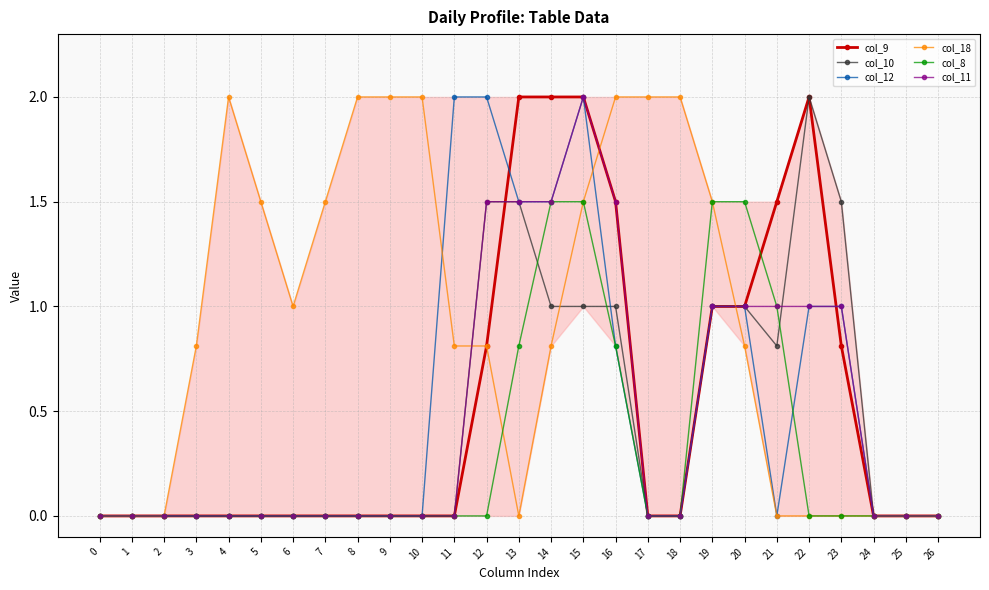

Reading left to right, extract all data points from this chart.

col_9: 0.0	0.0	0.0	0.0	0.0	0.0	0.0	0.0	0.0	0.0	0.0	0.0	0.8	2.0	2.0	2.0	1.5	0.0	0.0	1.0	1.0	1.5	2.0	0.8	0.0	0.0	0.0
col_10: 0.0	0.0	0.0	0.0	0.0	0.0	0.0	0.0	0.0	0.0	0.0	0.0	1.5	1.5	1.0	1.0	1.0	0.0	0.0	1.0	1.0	0.8	2.0	1.5	0.0	0.0	0.0
col_12: 0.0	0.0	0.0	0.0	0.0	0.0	0.0	0.0	0.0	0.0	0.0	2.0	2.0	1.5	1.5	2.0	0.8	0.0	0.0	1.0	1.0	0.0	1.0	1.0	0.0	0.0	0.0
col_18: 0.0	0.0	0.0	0.8	2.0	1.5	1.0	1.5	2.0	2.0	2.0	0.8	0.8	0.0	0.8	1.5	2.0	2.0	2.0	1.5	0.8	0.0	0.0	0.0	0.0	0.0	0.0
col_8: 0.0	0.0	0.0	0.0	0.0	0.0	0.0	0.0	0.0	0.0	0.0	0.0	0.0	0.8	1.5	1.5	0.8	0.0	0.0	1.5	1.5	1.0	0.0	0.0	0.0	0.0	0.0
col_11: 0.0	0.0	0.0	0.0	0.0	0.0	0.0	0.0	0.0	0.0	0.0	0.0	1.5	1.5	1.5	2.0	1.5	0.0	0.0	1.0	1.0	1.0	1.0	1.0	0.0	0.0	0.0